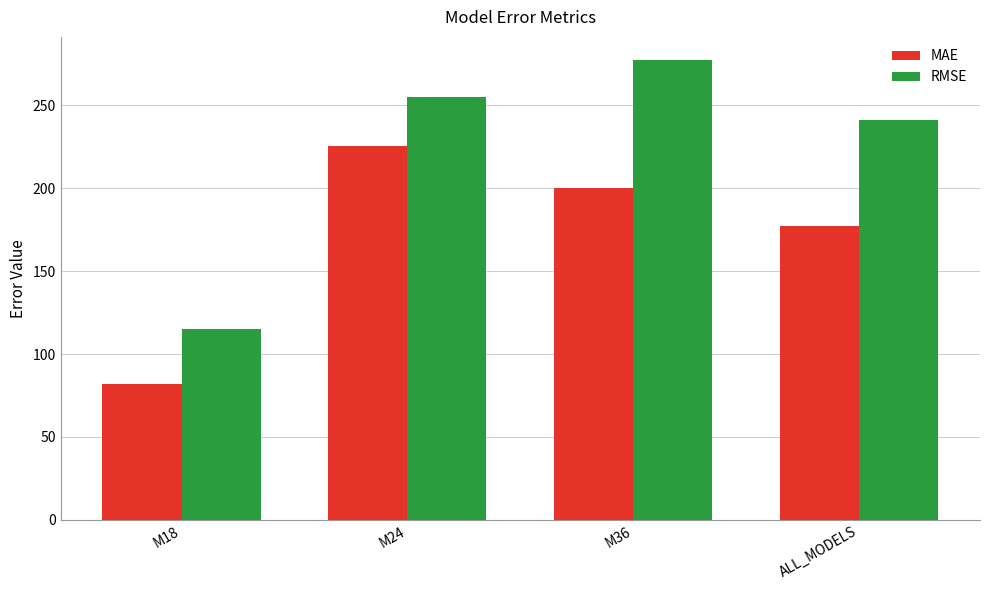

What is the label of the 2nd bar from the left?

M24